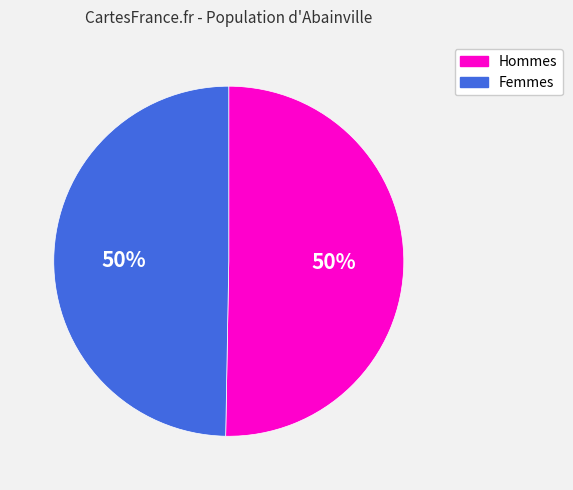

Approximately how many times larger is the value at Hommes compared to Femmes?

1.0